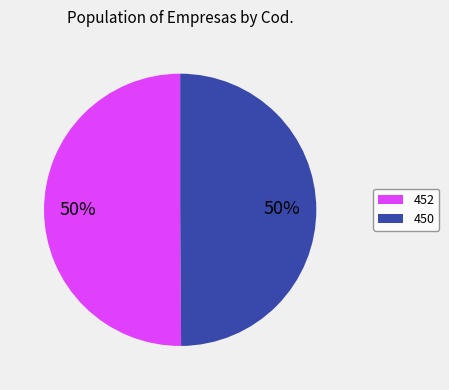

To the nearest percent, what is the average slice percentage?

50%